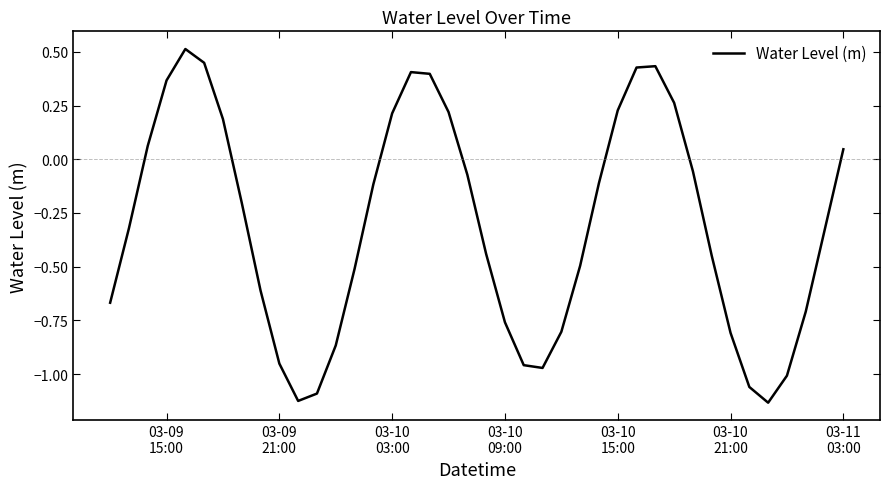

What is the maximum value shown in the chart?

0.5